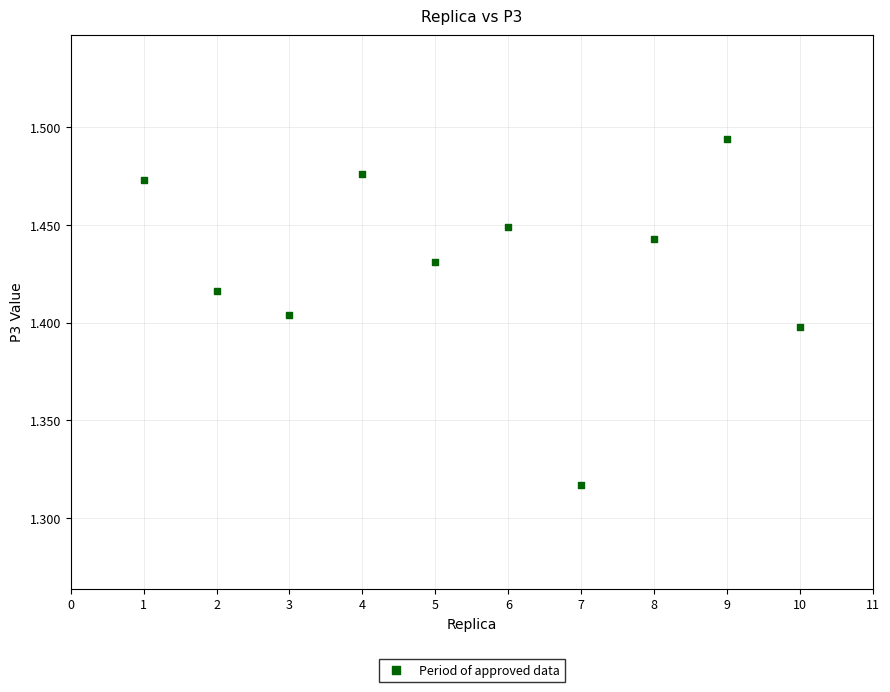

What is the average X value?

5.5